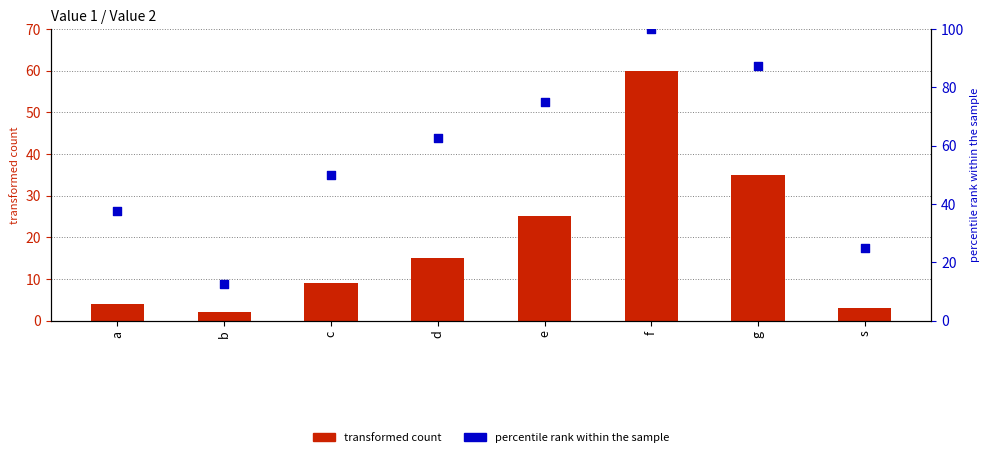

Is the value of Value 2 at f greater than the value of percentile rank within the sample at s?

Yes